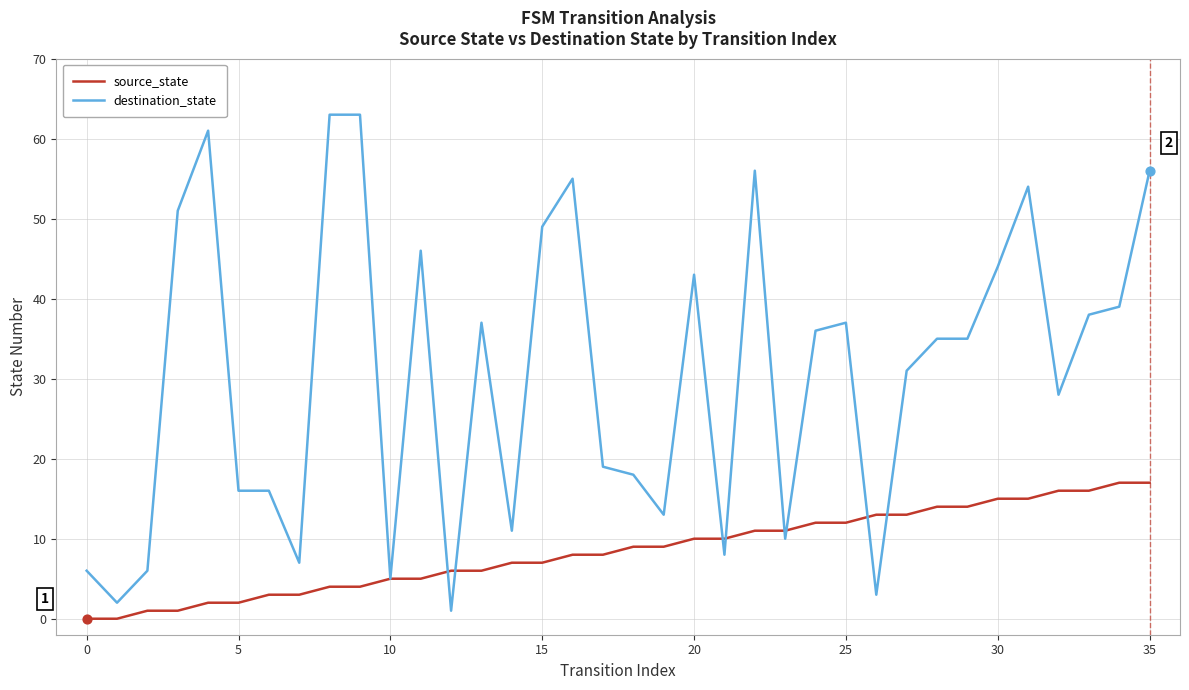

Which series has the largest total across all categories?

destination_state